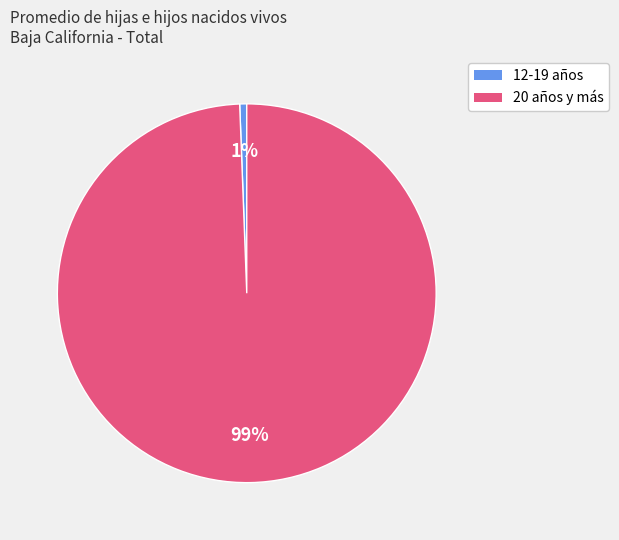

Is there any slice that represents more than half of the pie?

Yes